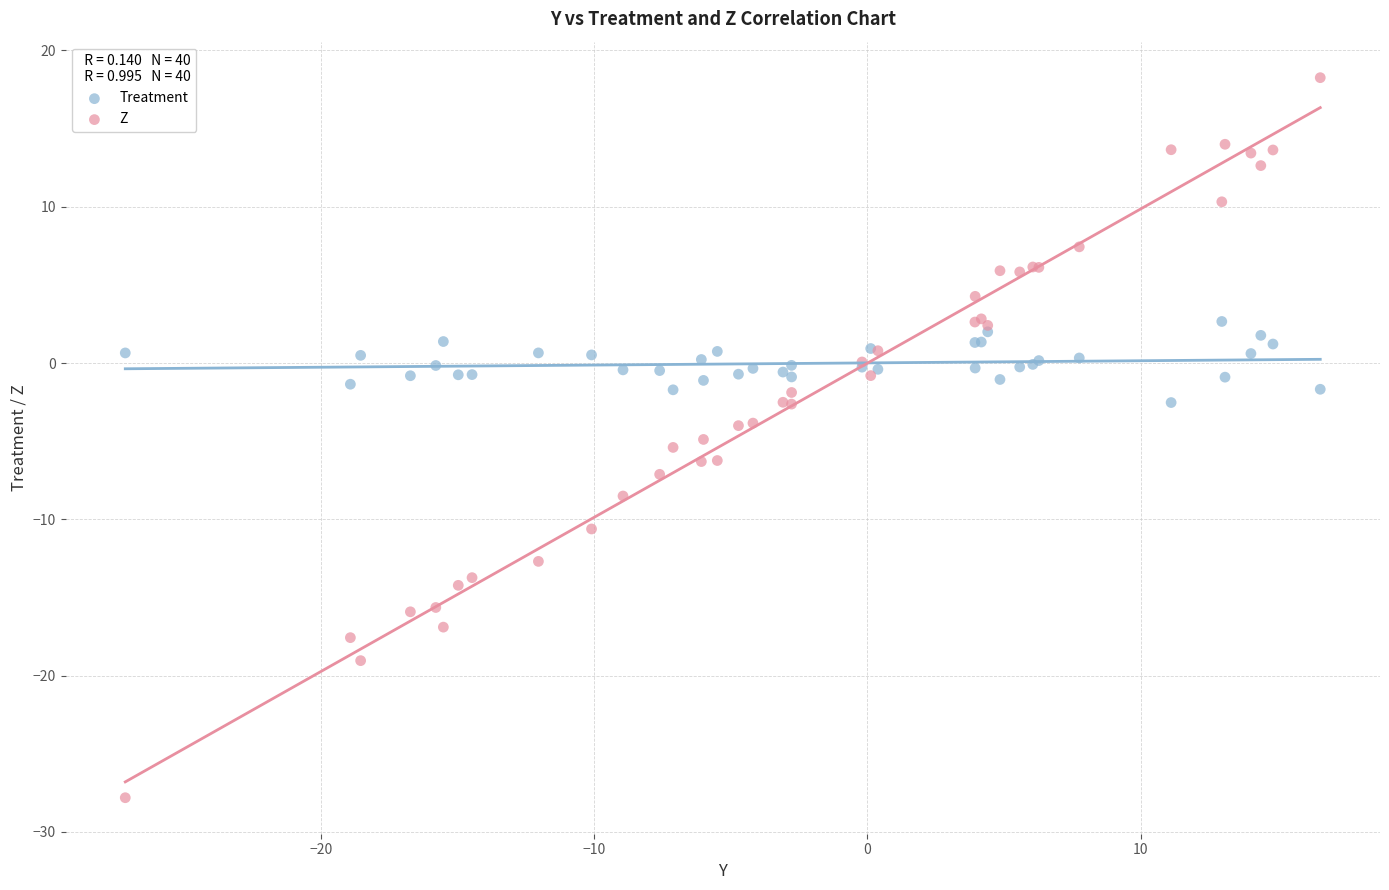

What are all the series names shown in the legend?

Treatment, Z